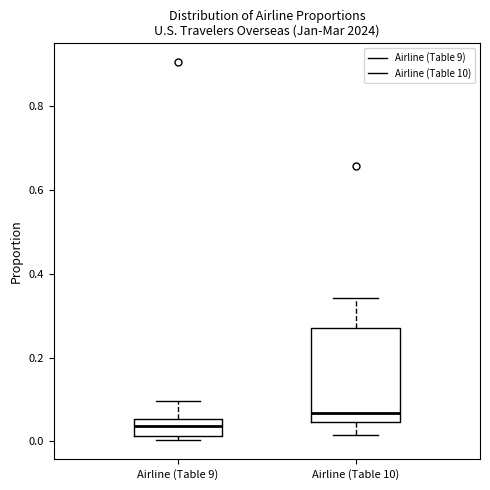

Which box's median line is the highest?

Airline (Table 10)